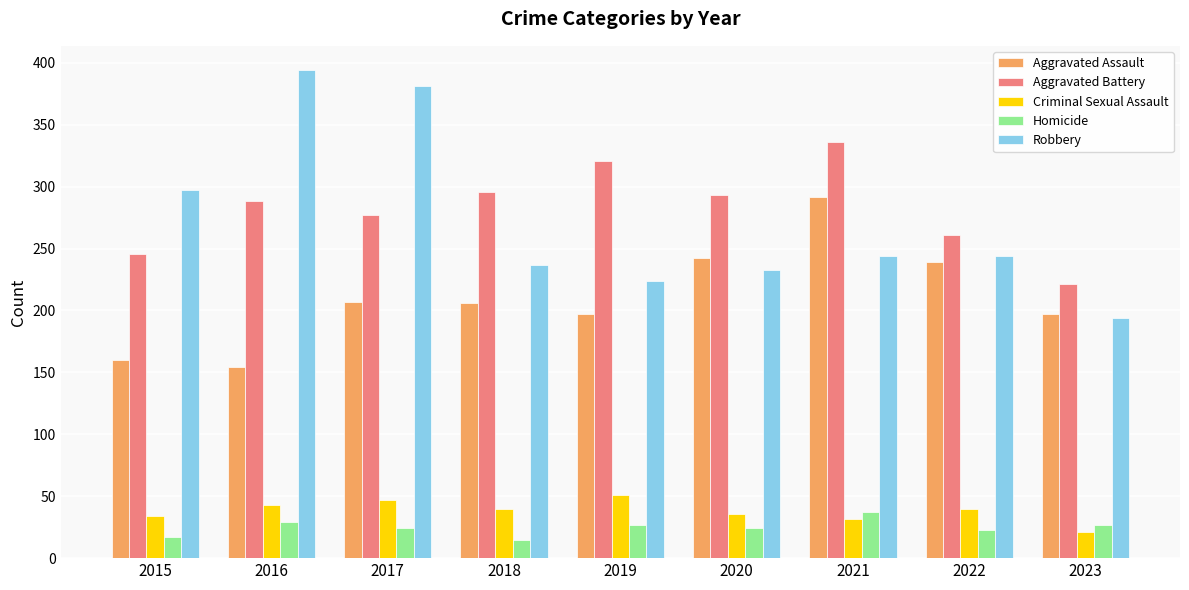

Is it true that Aggravated Assault equals 239 at 2022?

True